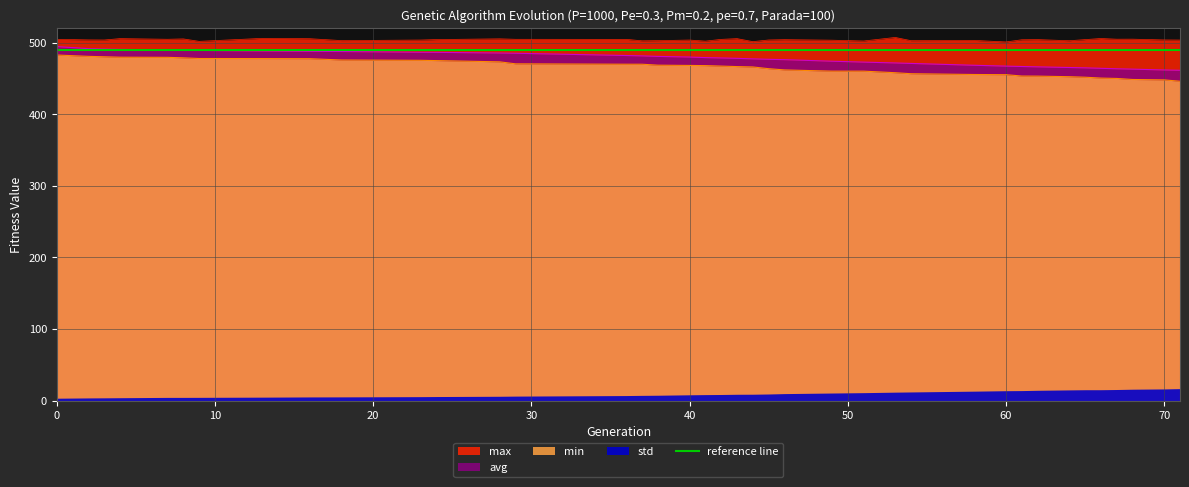

Is the value of avg at 0 greater than the value of max at 7?

No